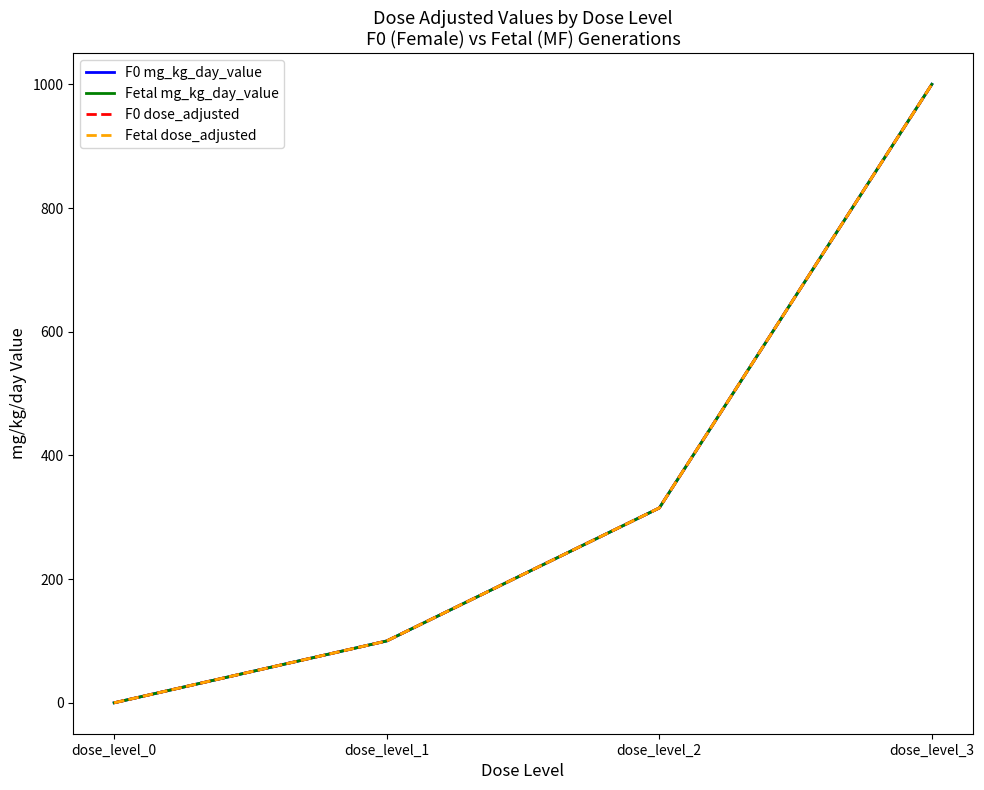

What are all the series names shown in the legend?

F0 mg_kg_day_value, Fetal mg_kg_day_value, F0 dose_adjusted, Fetal dose_adjusted